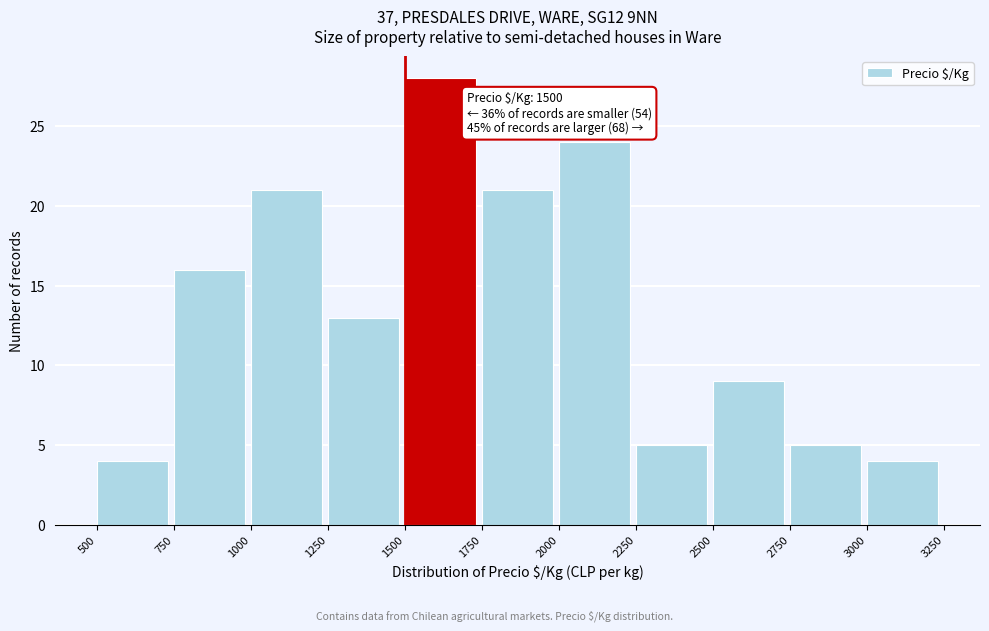

Which range on the x-axis has the tallest bar?

1500 to 1750